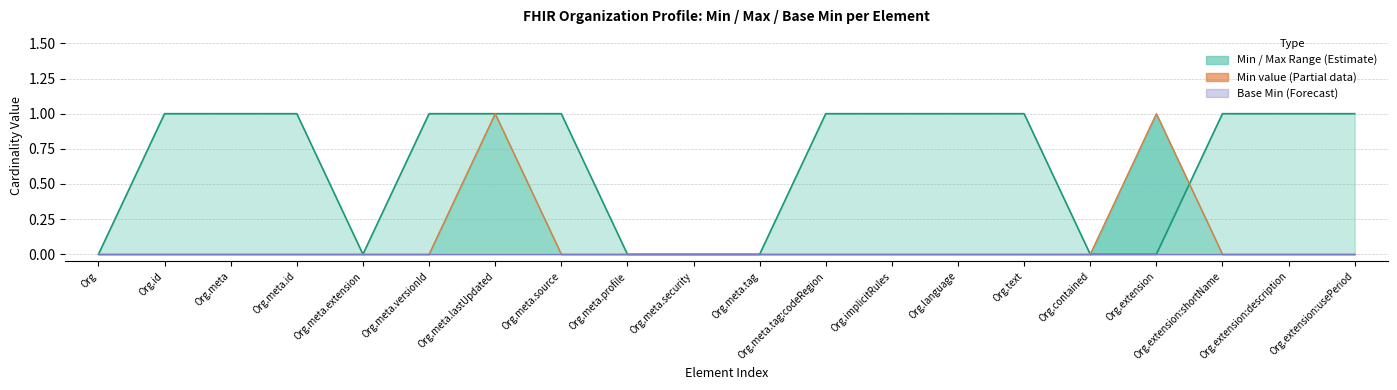

Rank the series by their average value, from highest to lowest.

Max value, Min value, Base Min line